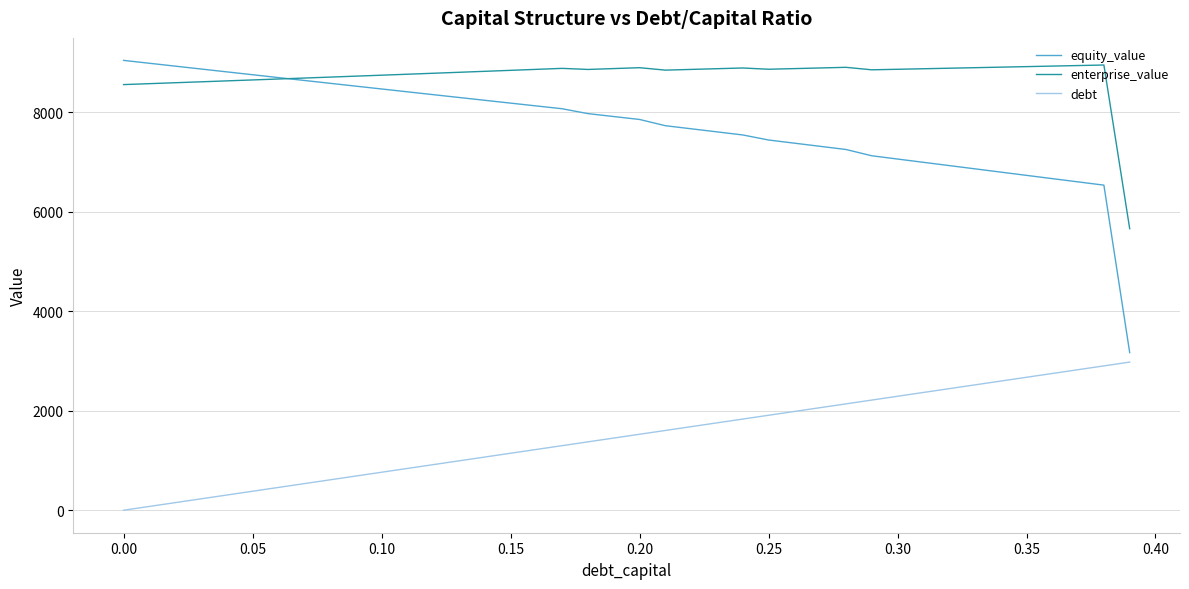

Which series has the largest range (max minus min)?

equity_value